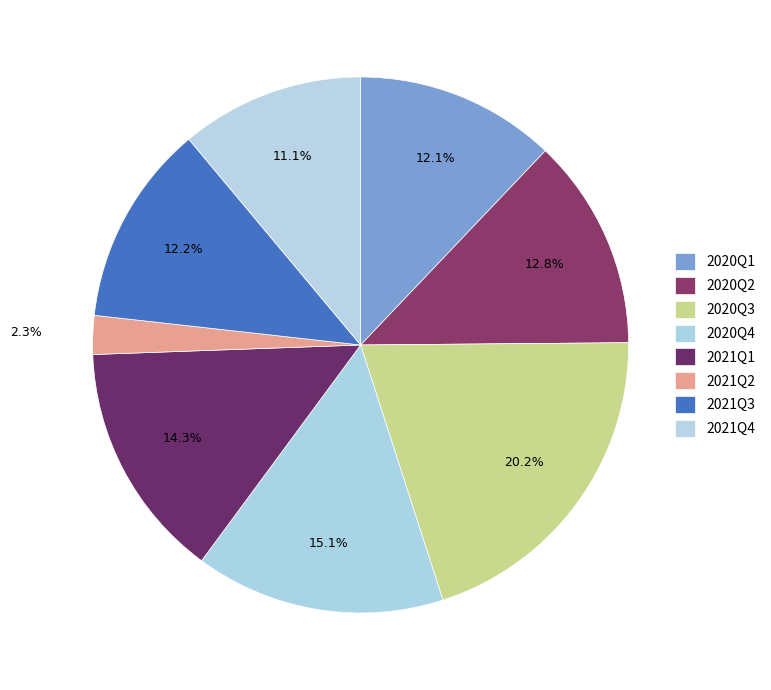

Which category has the biggest portion of the pie?

2020Q3